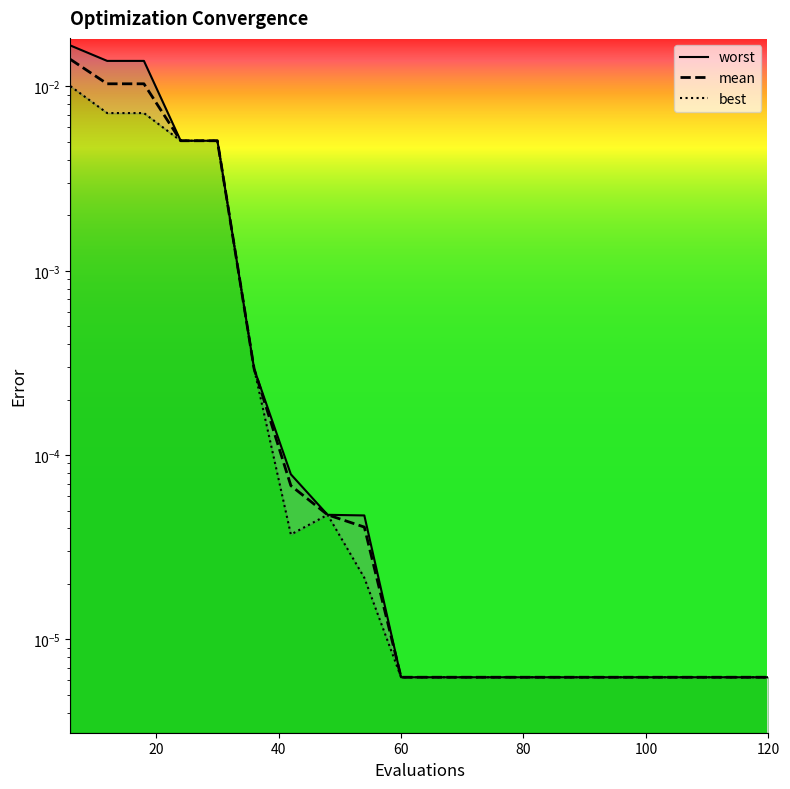

Which series has the widest spread of values?

worst